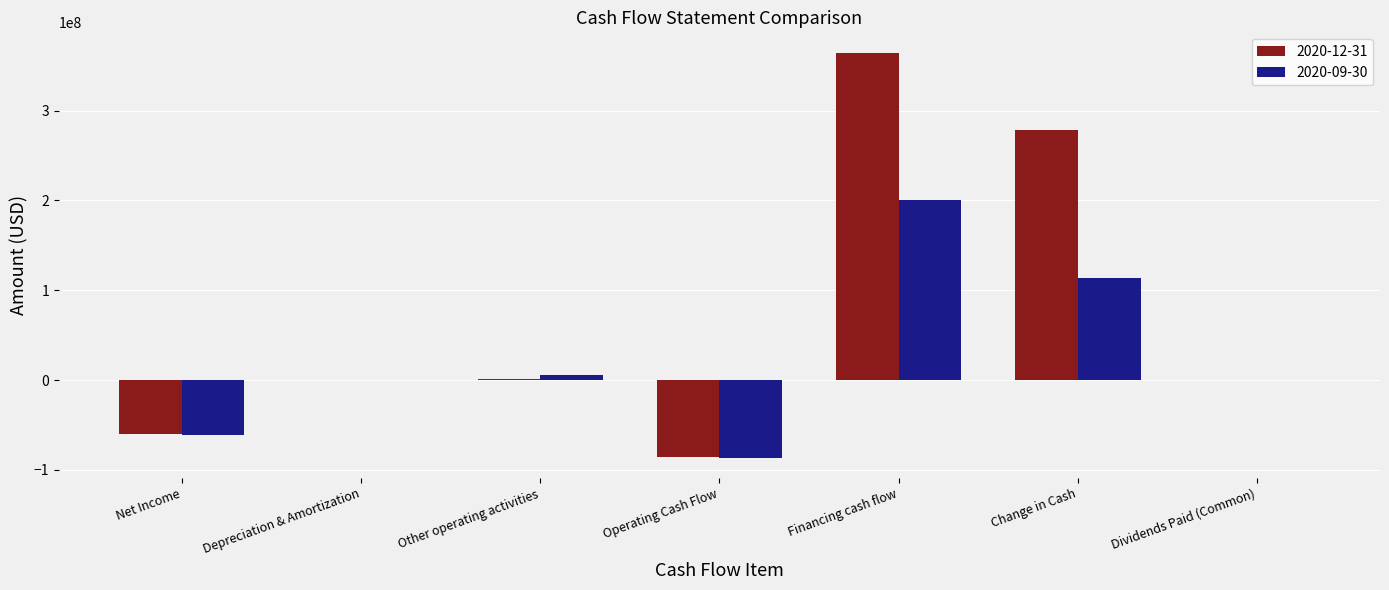

Is the value of 2020-09-30 at Depreciation & Amortization greater than the value of 2020-12-31 at Financing cash flow?

No